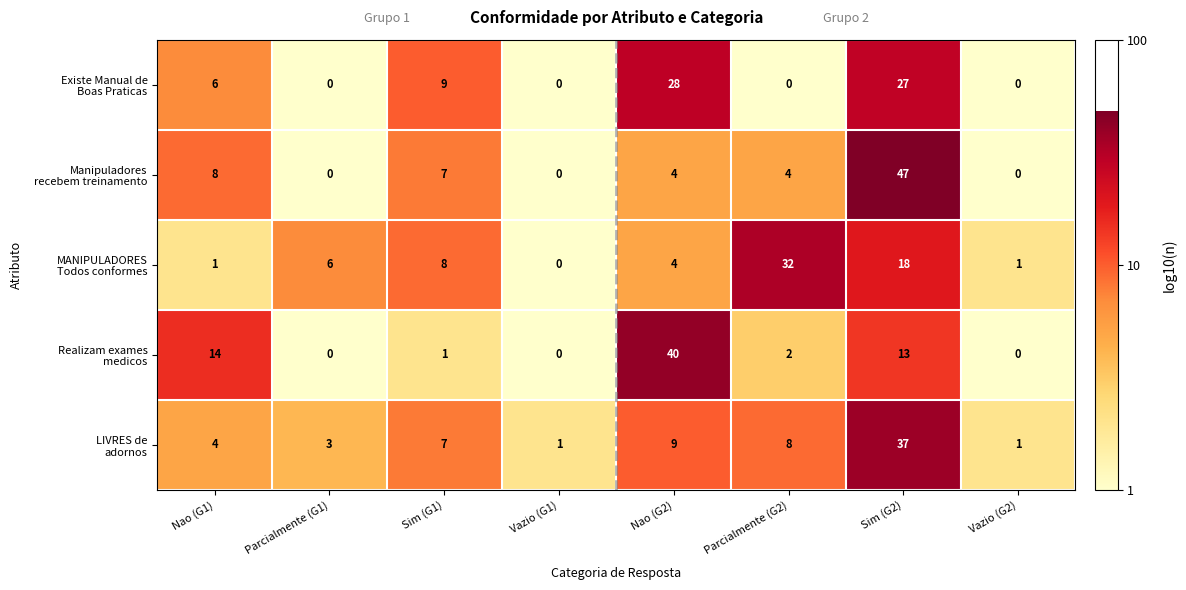

At which category does the chart reach its peak across all series?

Sim (G2)